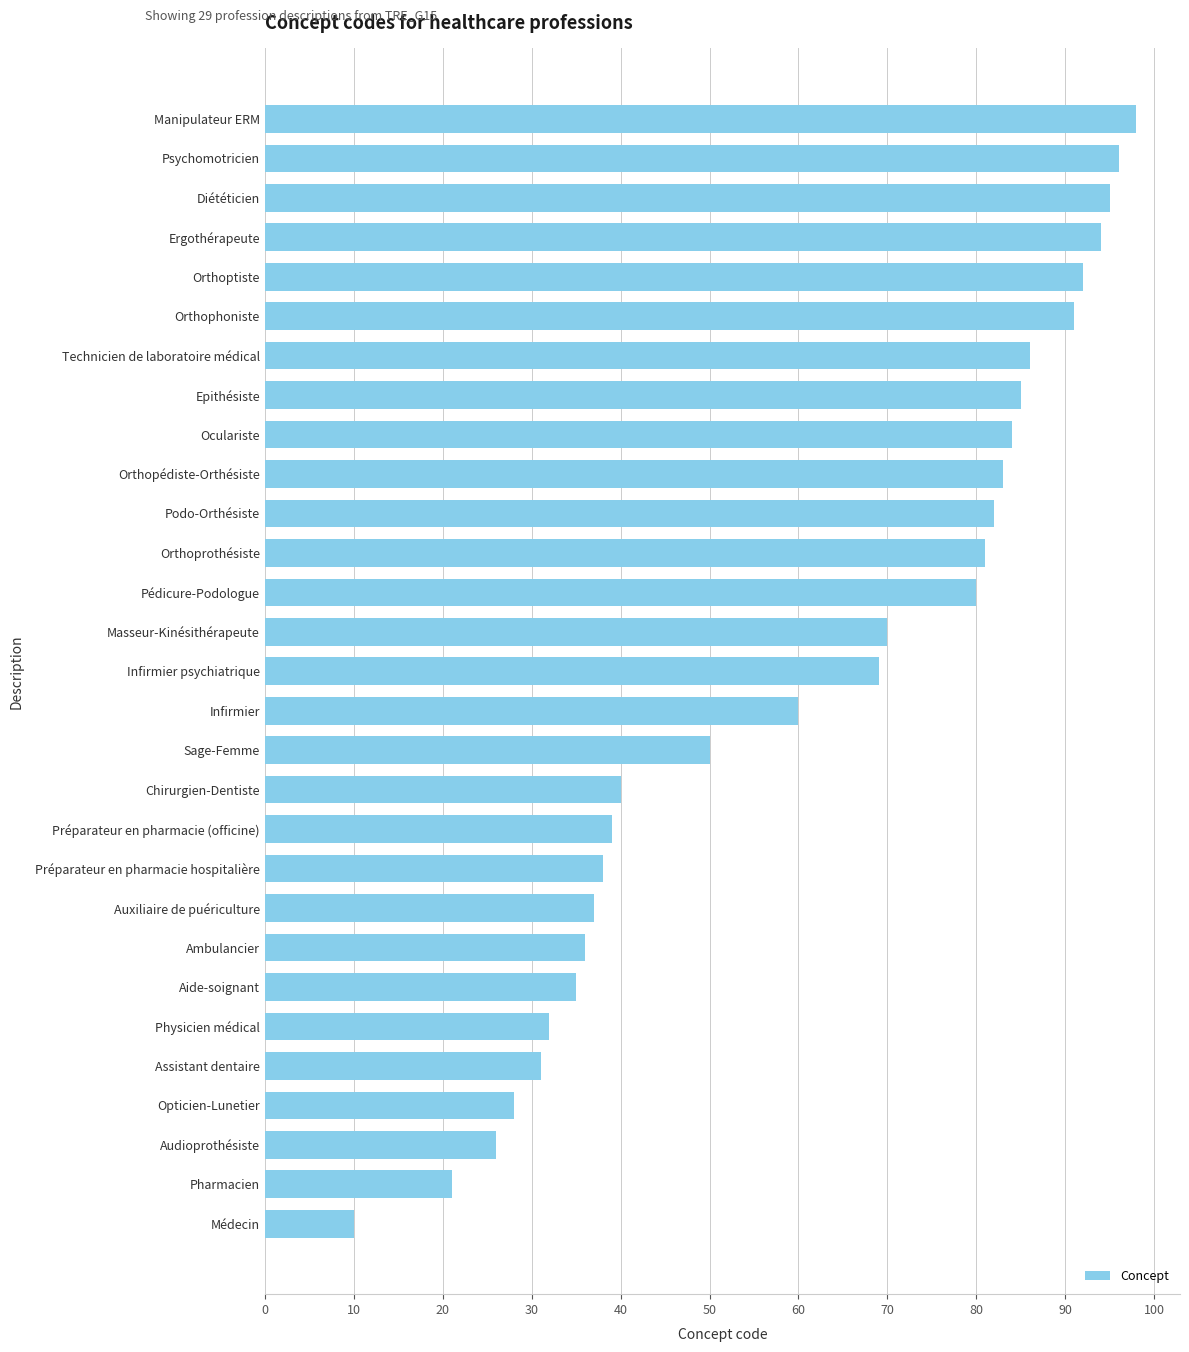

The value at Médecin is 10. True or false?

True